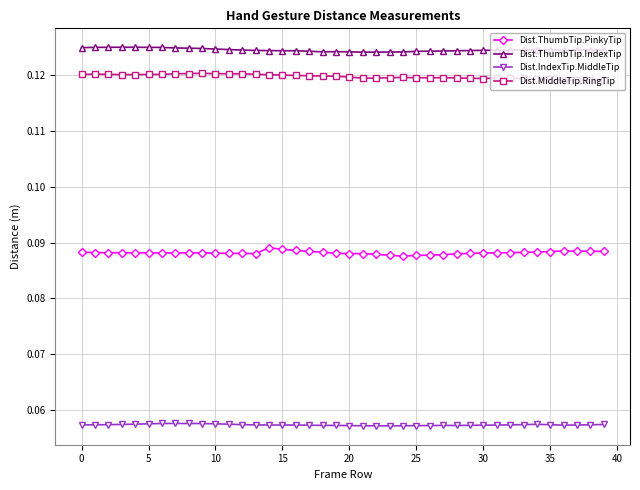

True or false: Dist.MiddleTip.RingTip and Dist.IndexTip.MiddleTip intersect in this chart.

False